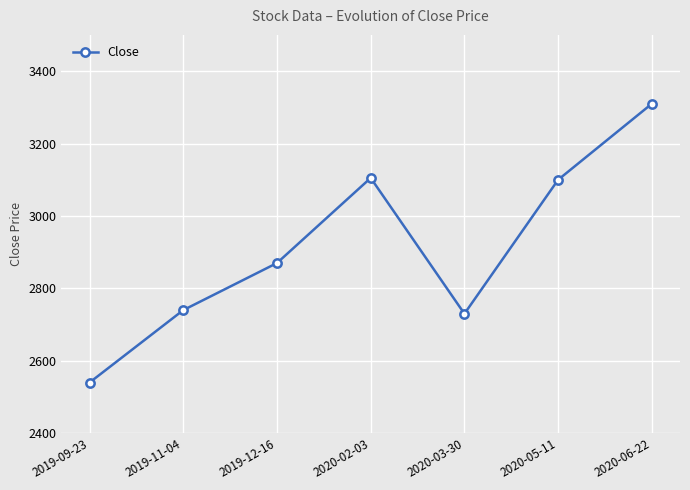

True or false: the data shows 3310 at 2020-06-22.

True